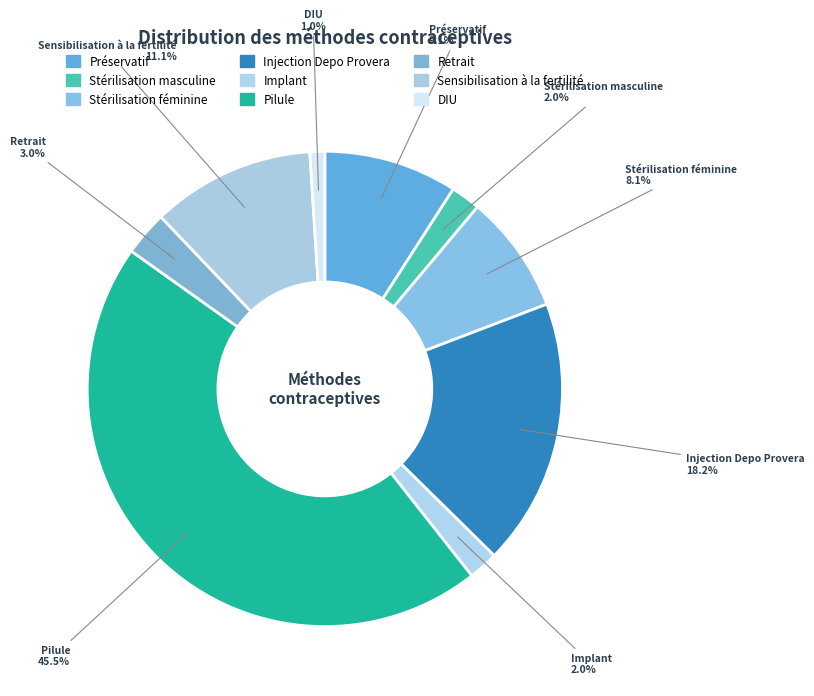

How many slices are in this pie chart?

9